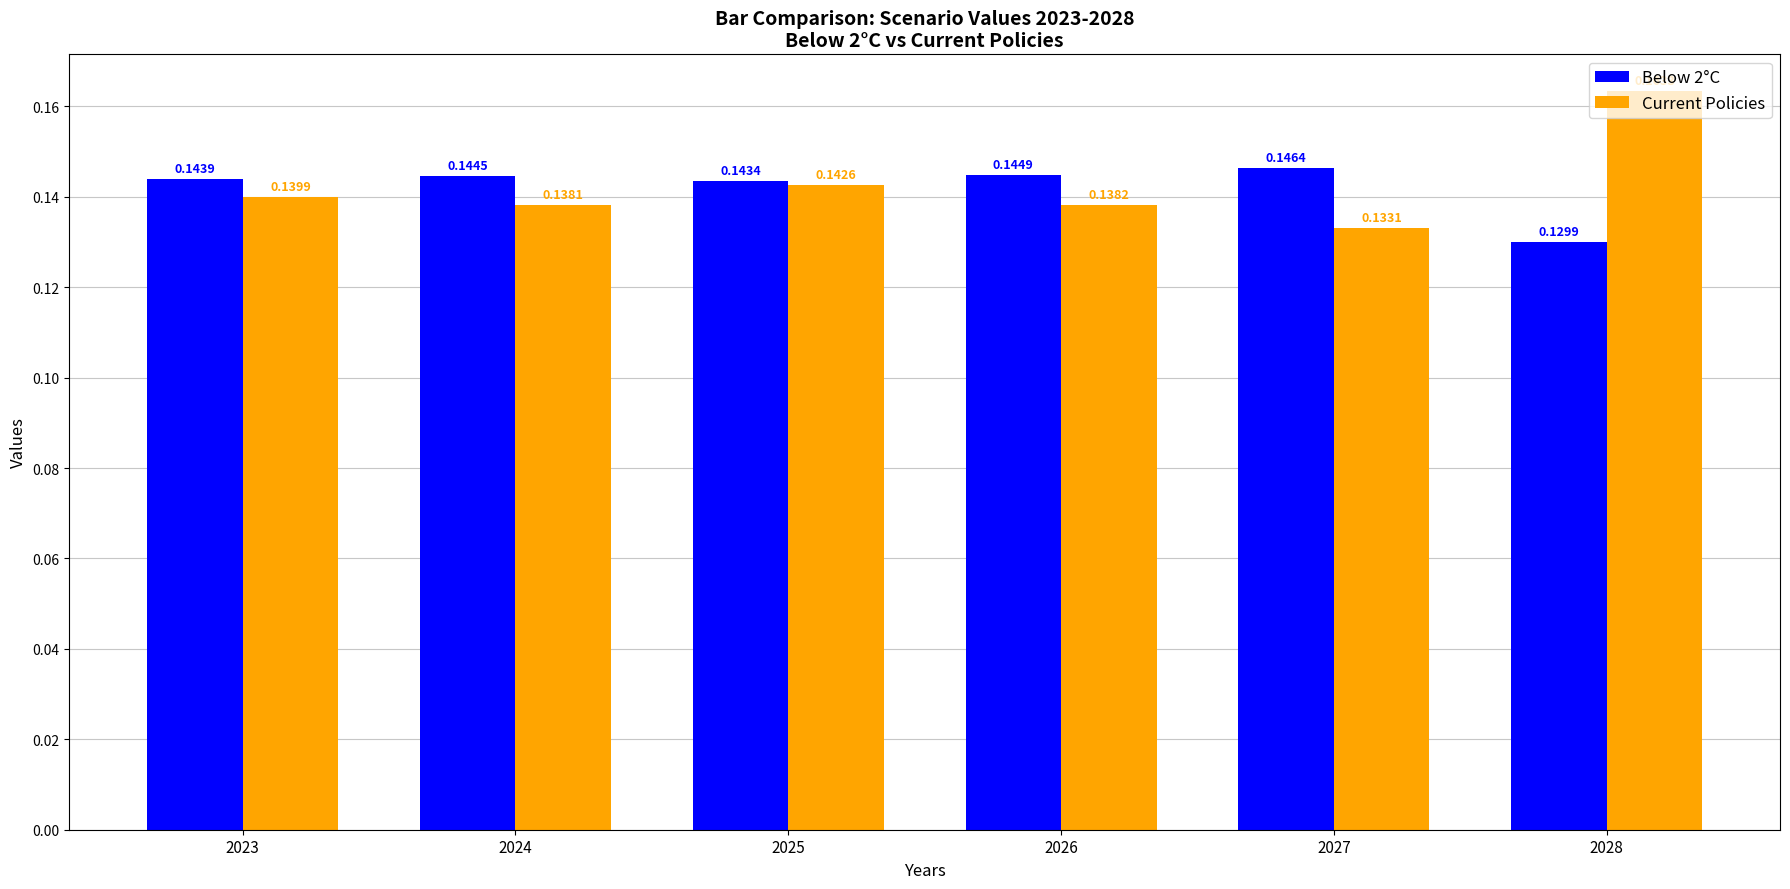

At which label does Current Policies reach its peak?

2028